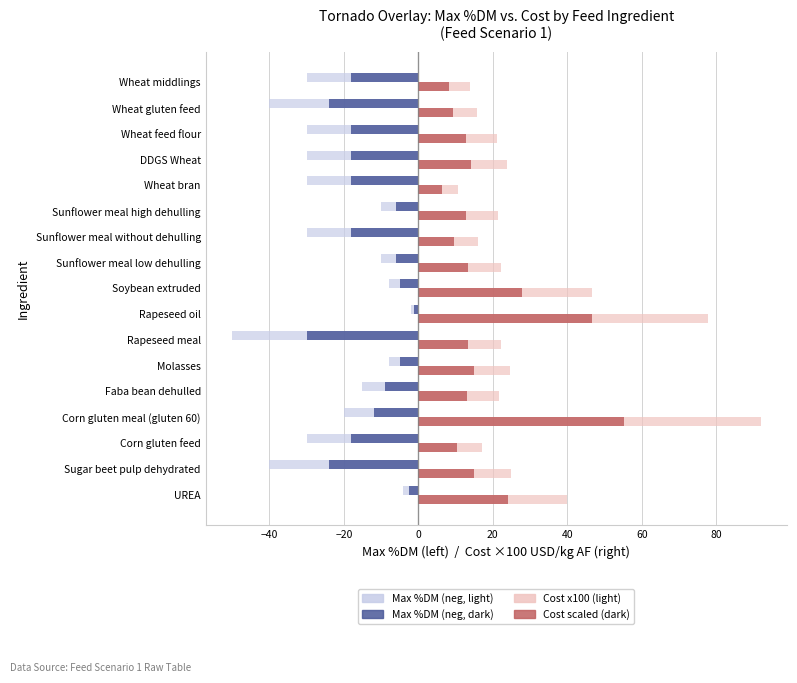

What is the total value across all series at Sugar beet pulp dehydrated?

-24.2